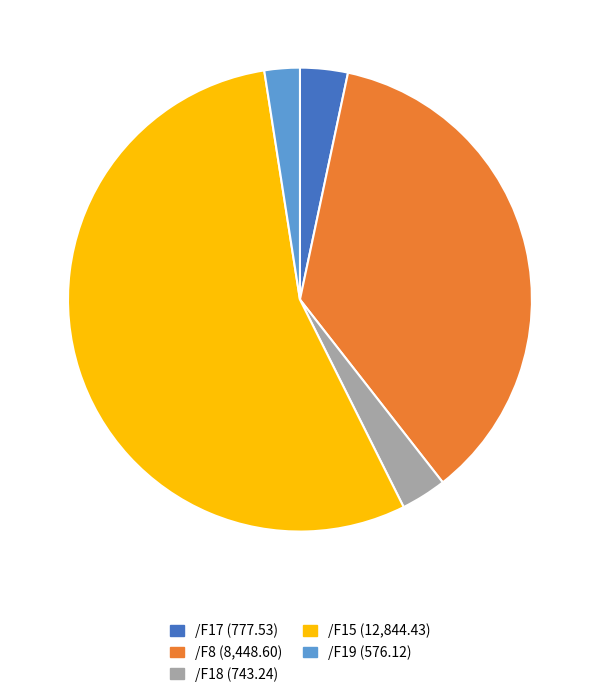

Is there a majority slice in this chart?

Yes